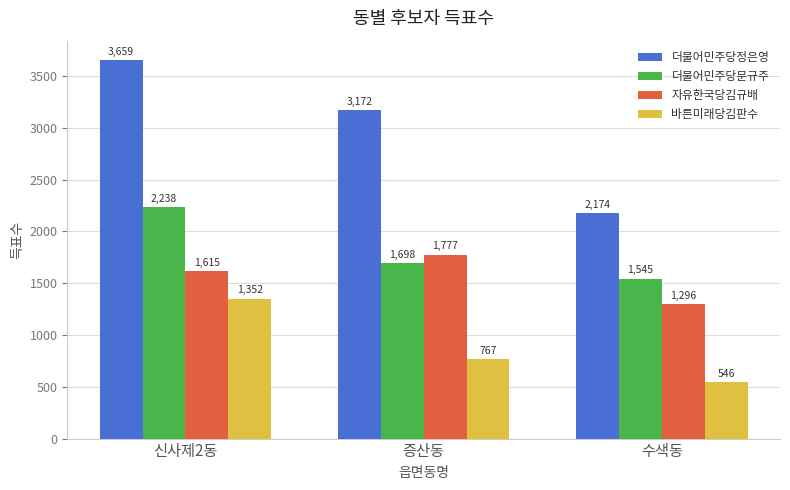

List the series in order of their peak value, lowest first.

바른미래당김판수, 자유한국당김규배, 더불어민주당문규주, 더불어민주당정은영